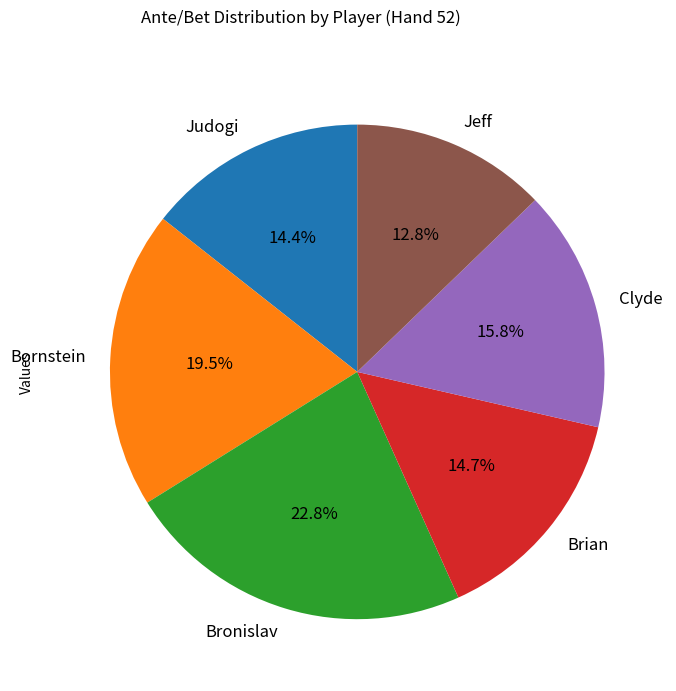

Do Bornstein and Brian together represent more than half of the pie?

No